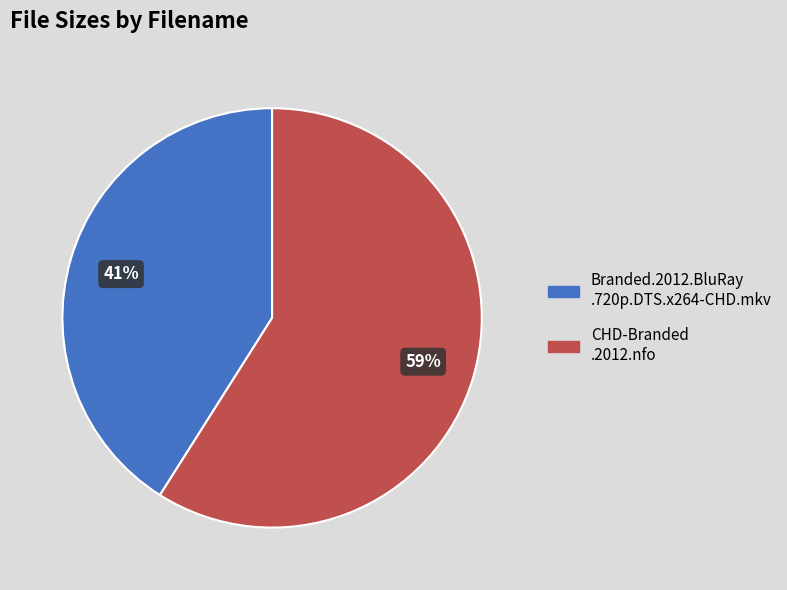

Is there a majority slice in this chart?

Yes